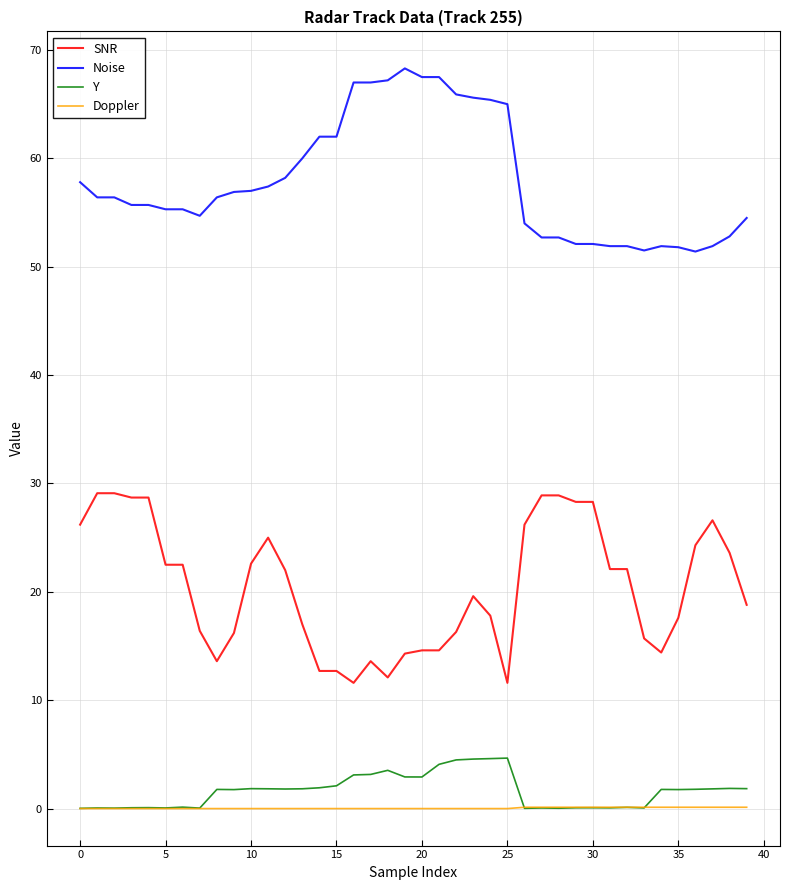

True or false: Y and SNR cross at least once.

False